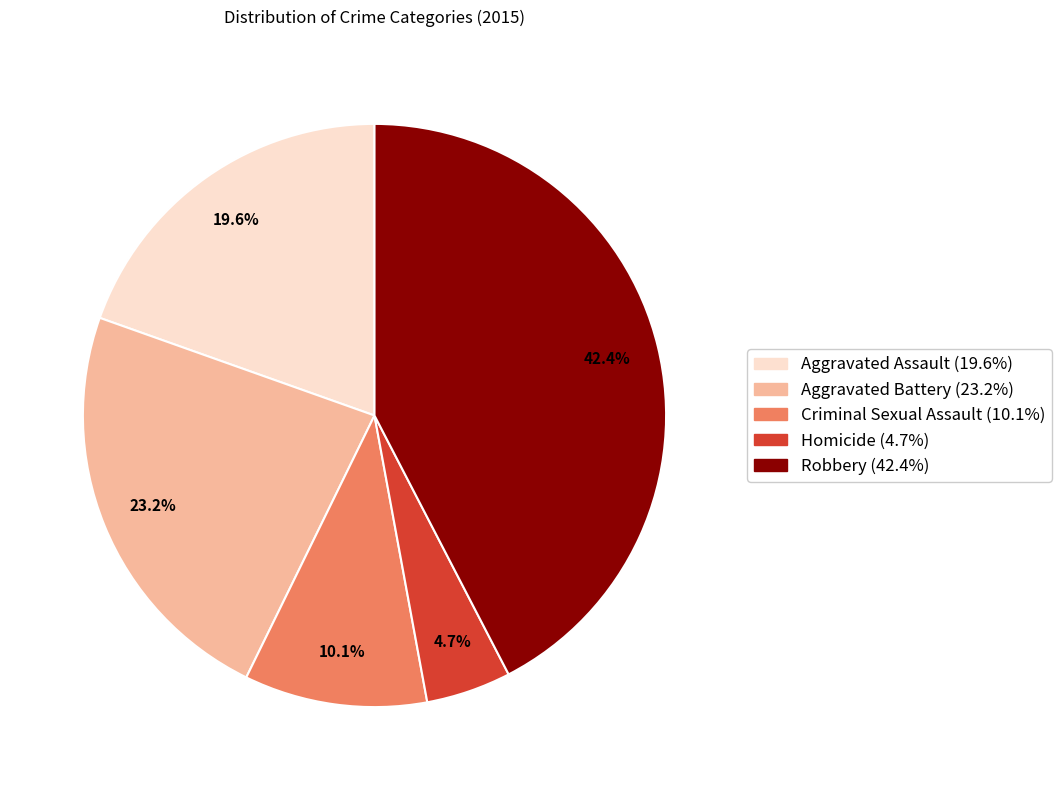

How many segments does this pie chart have?

5